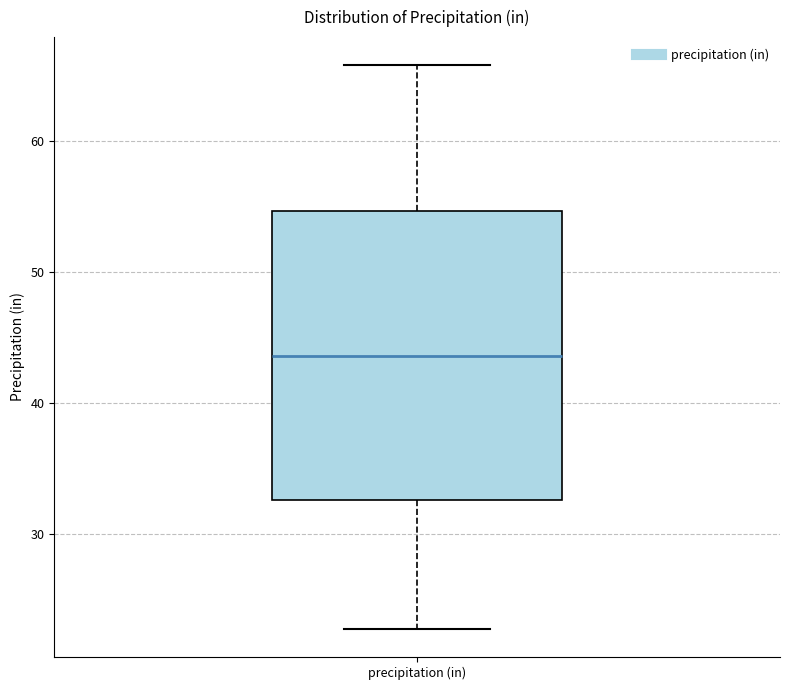

Read this box plot against the y-axis: the position of the median line, the range covered by the box, and the ends of both whiskers. The values are not printed on the chart, so give them approximately, as read against the axis.

median 44, box 33 to 55, whiskers 23 to 66